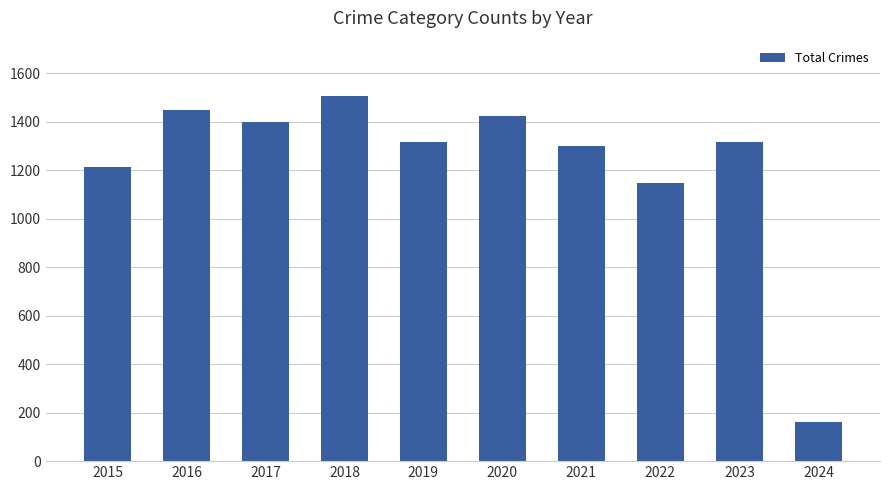

Which has a higher value, 2015 or 2024?

2015